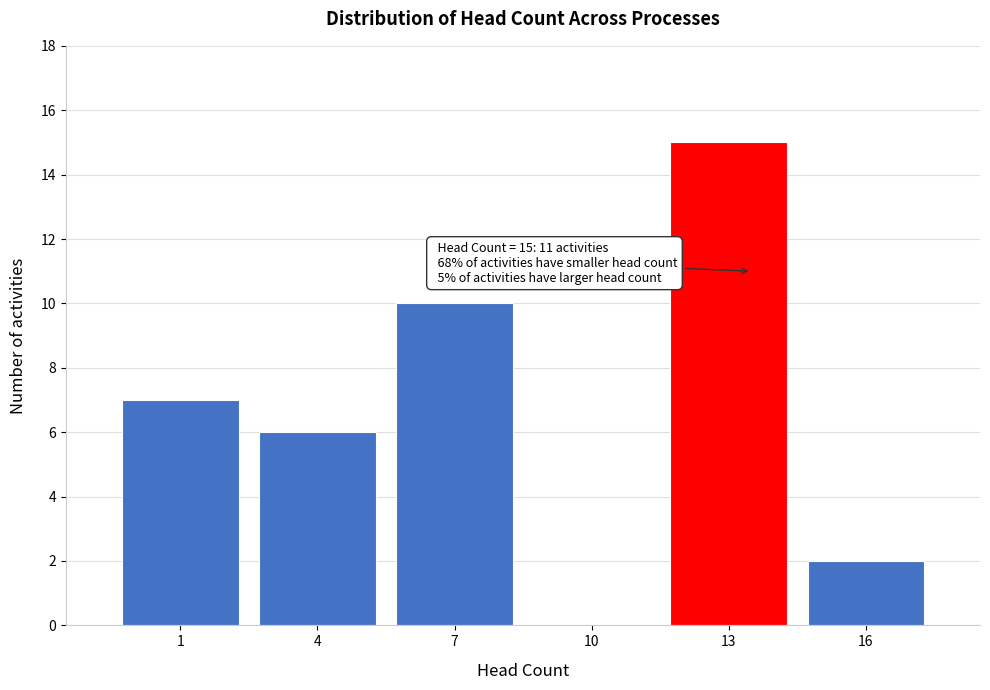

Reading left to right, what are all the values shown in this chart?

1=7	4=6	7=10	10=0	13=15	16=2